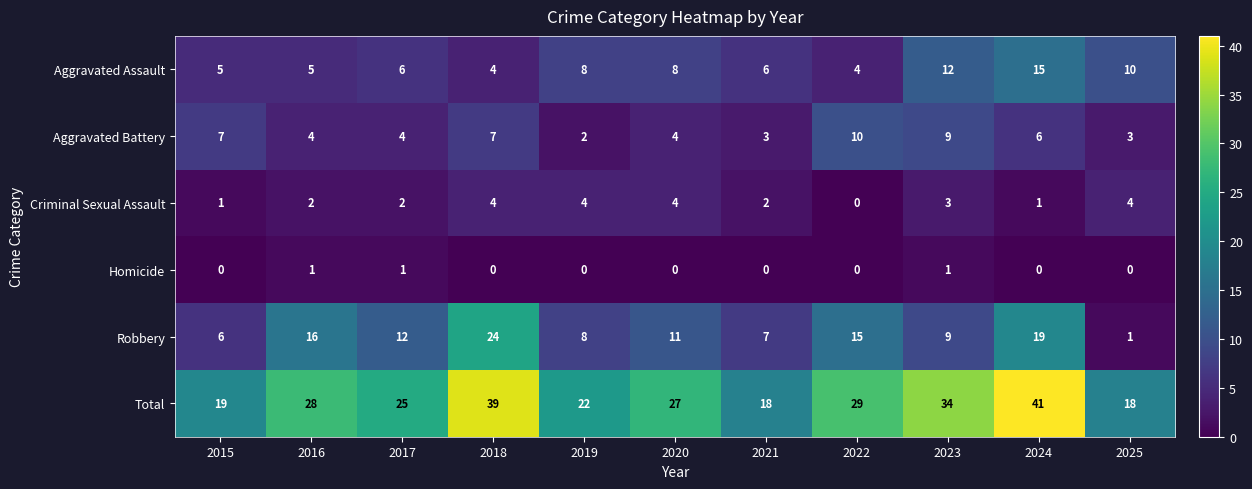

Between 2016 and 2022, which series saw the biggest shift?

Aggravated Battery